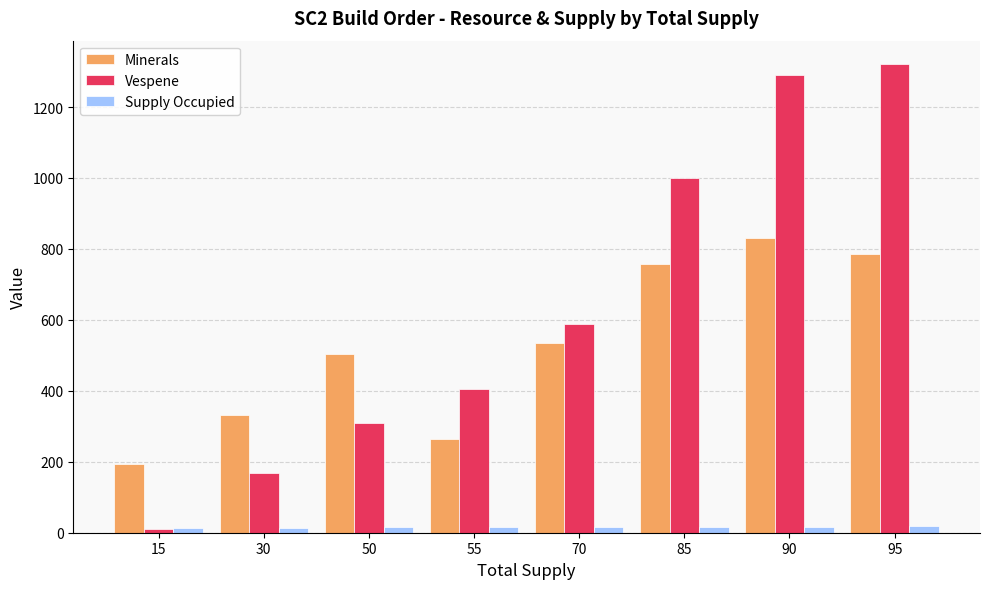

What is the difference between the maximum and minimum values in the Vespene series?

1311